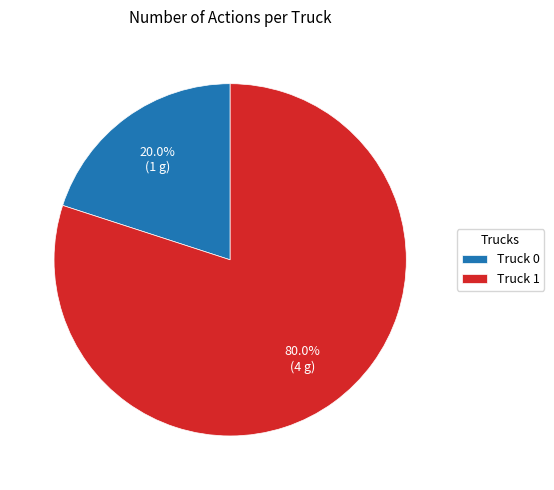

Which has a higher value, Truck 1 or Truck 0?

Truck 1